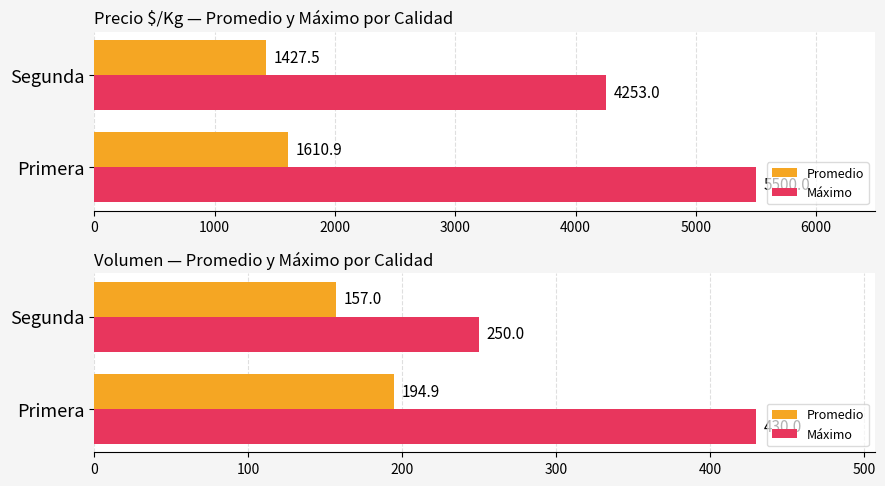

The value of Promedio at Primera is 113.5. True or false?

False